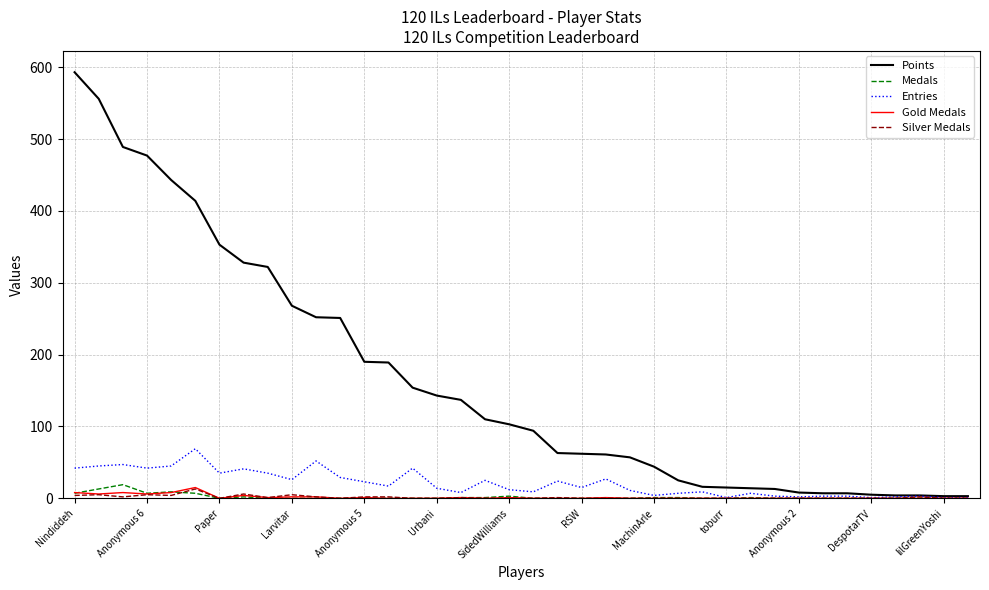

Which series has the largest total across all categories?

Points